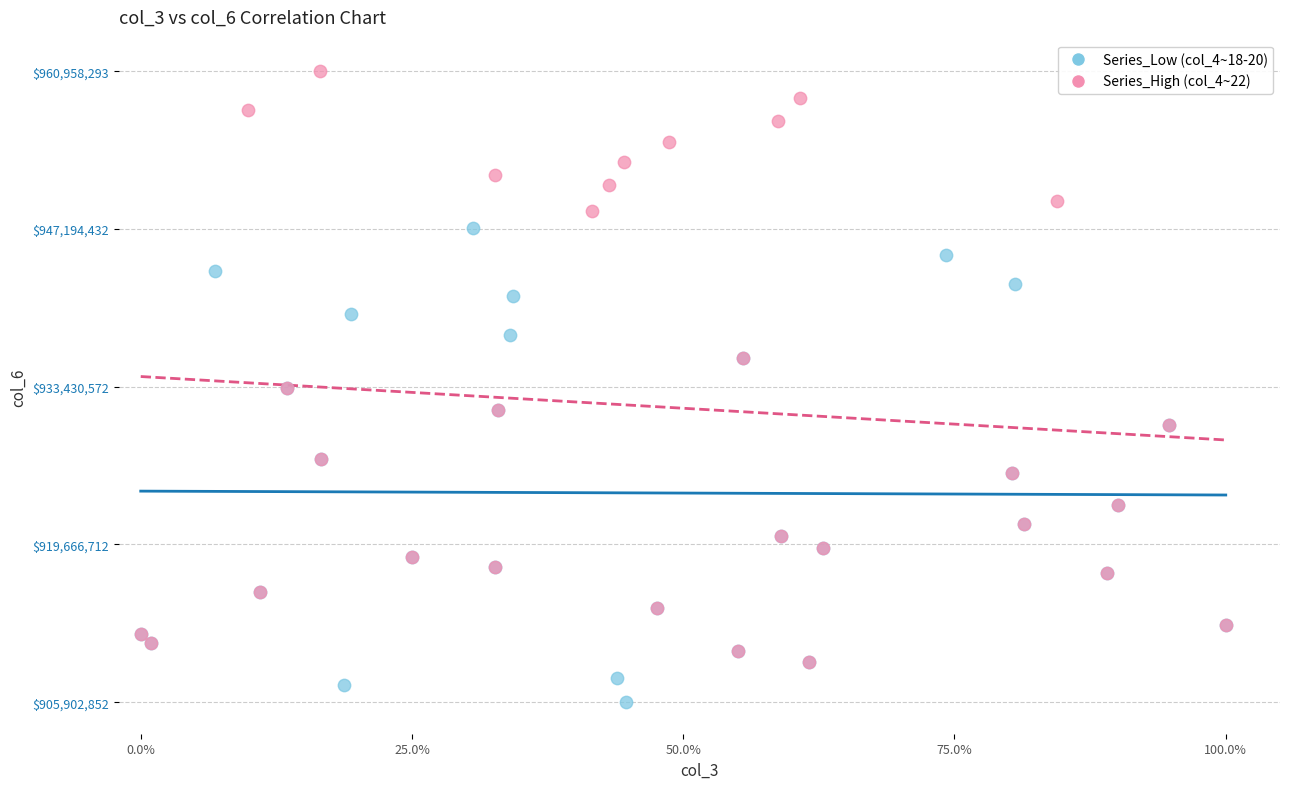

Which series reaches the minimum Y coordinate?

Series_Low (col_4~18-20)